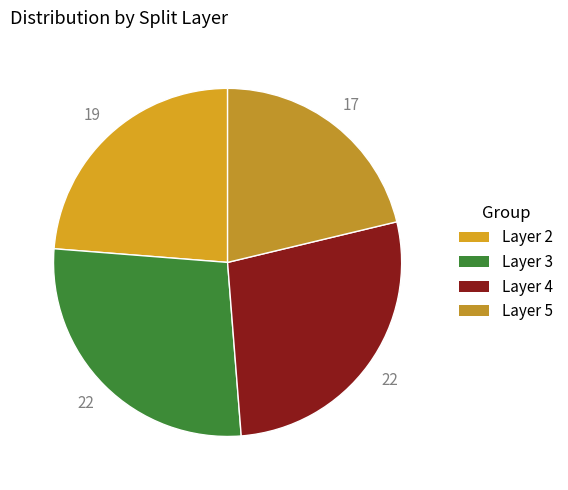

How many slices are in this pie chart?

4